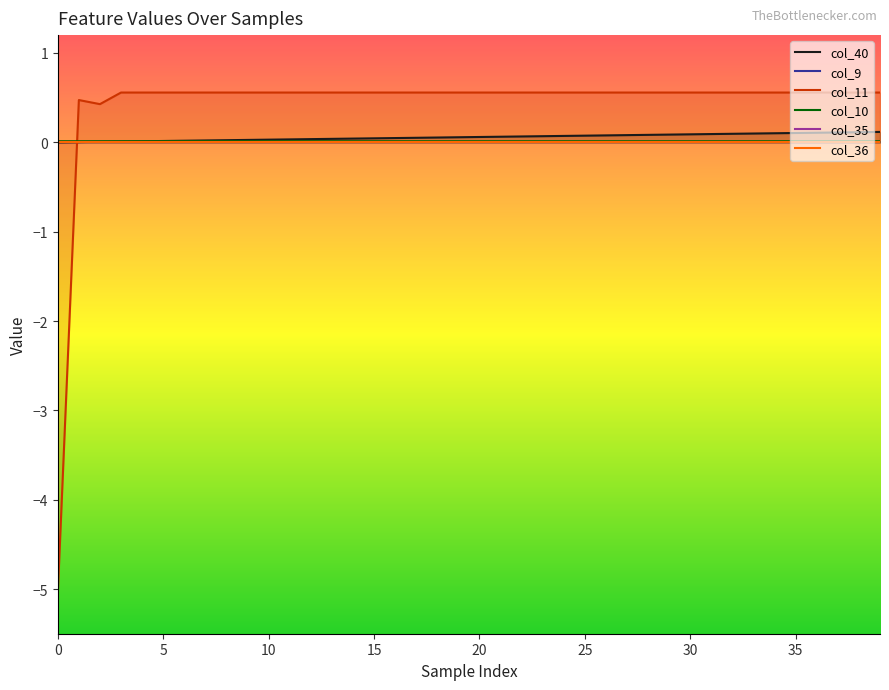

Is it true that col_11 equals 0.2 at 38?

False